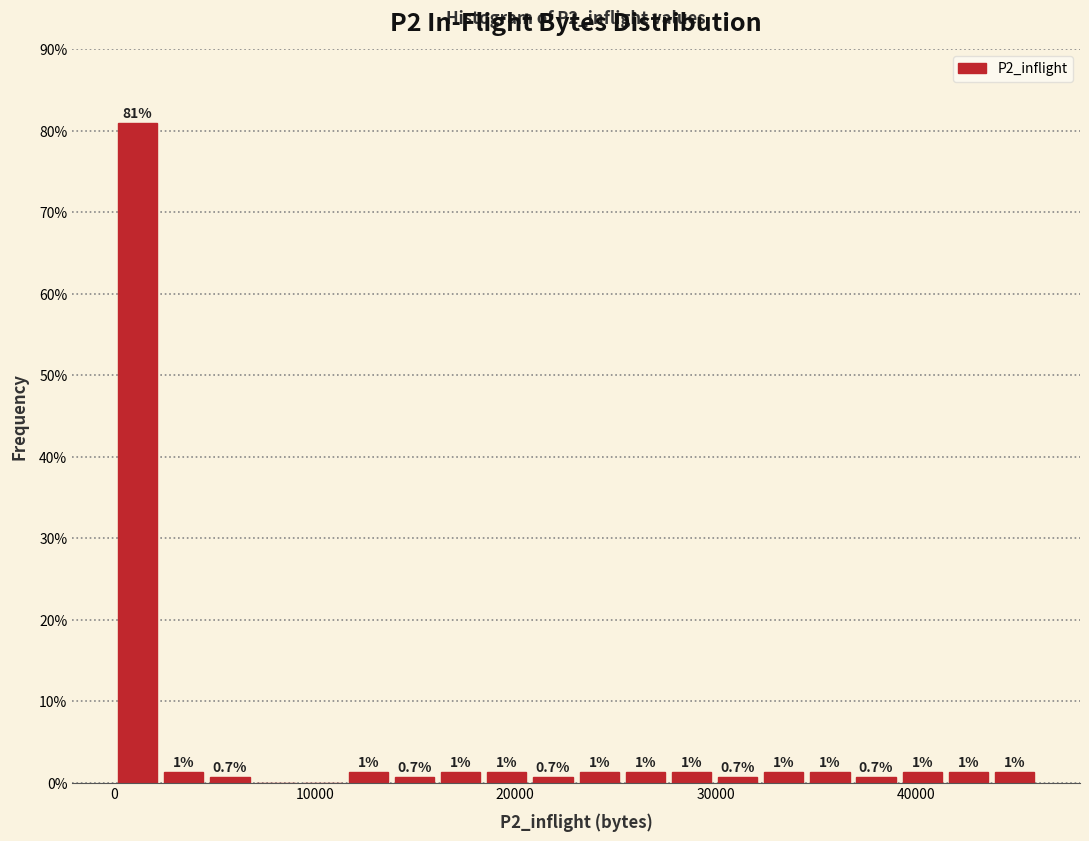

Read against the x-axis, roughly where is the centre of the tallest bar?

1000